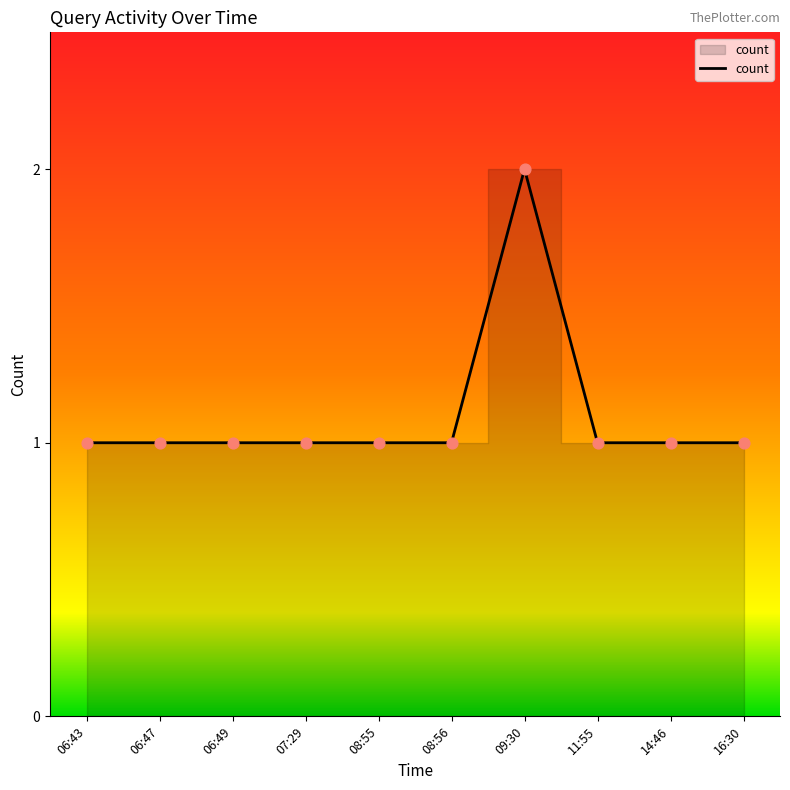

Approximately how many times larger is the value at 07:29 compared to 08:56?

1.0